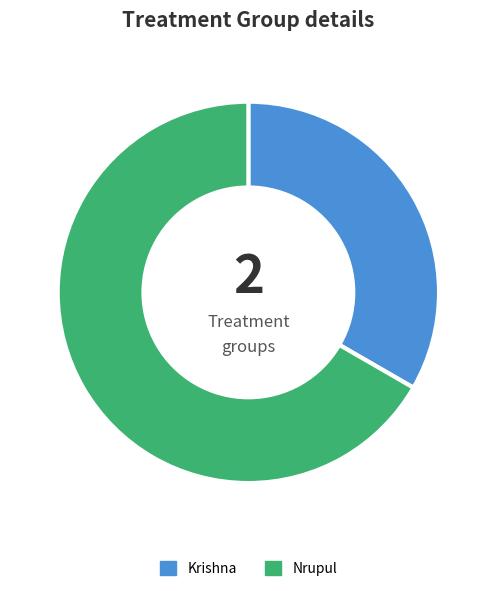

The Krishna slice represents 33% of the pie. True or false?

True